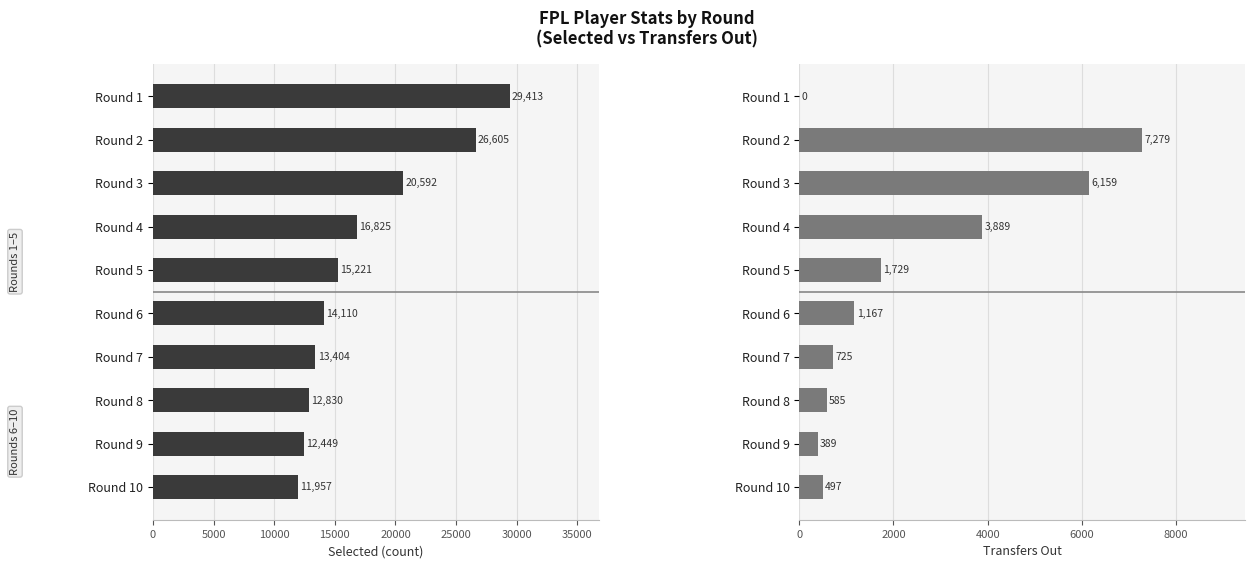

Rank the series at Round 8 from lowest to highest value.

transfers_out, selected